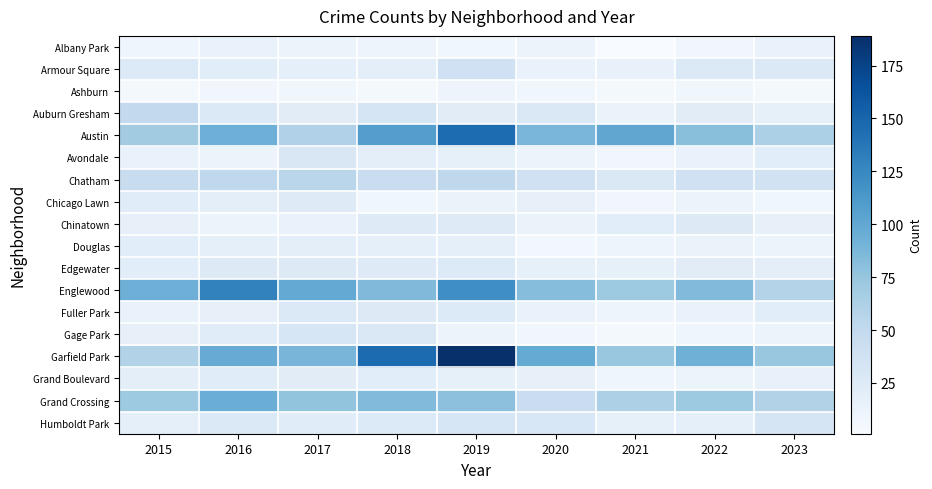

Rank the series by their maximum value, from highest to lowest.

Garfield Park, Austin, Englewood, Grand Crossing, Chatham, Auburn Gresham, Armour Square, Humboldt Park, Gage Park, Avondale, Fuller Park, Edgewater, Chinatown, Chicago Lawn, Grand Boulevard, Douglas, Albany Park, Ashburn